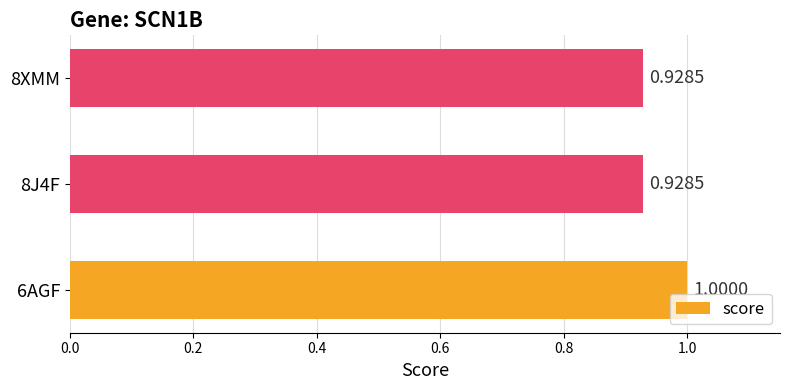

What is the sum of all values?

2.9